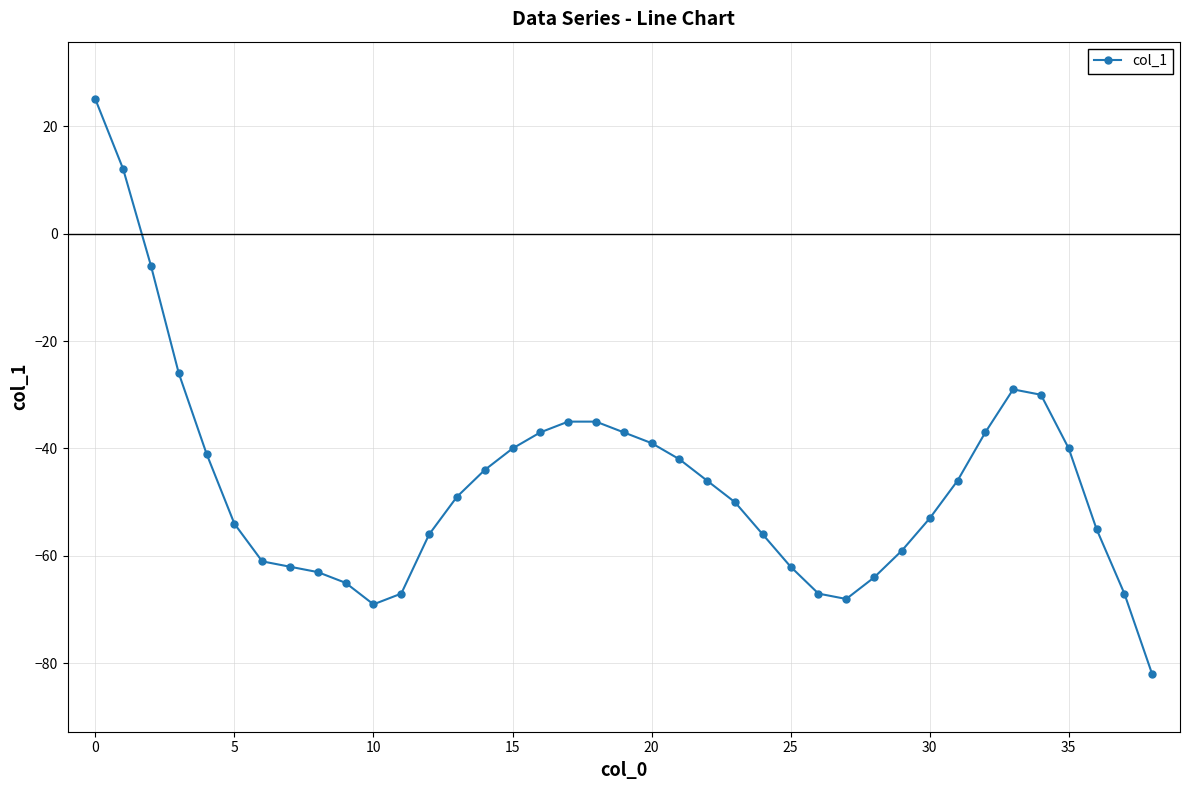

What is the value of the 28th point from the left?

-68